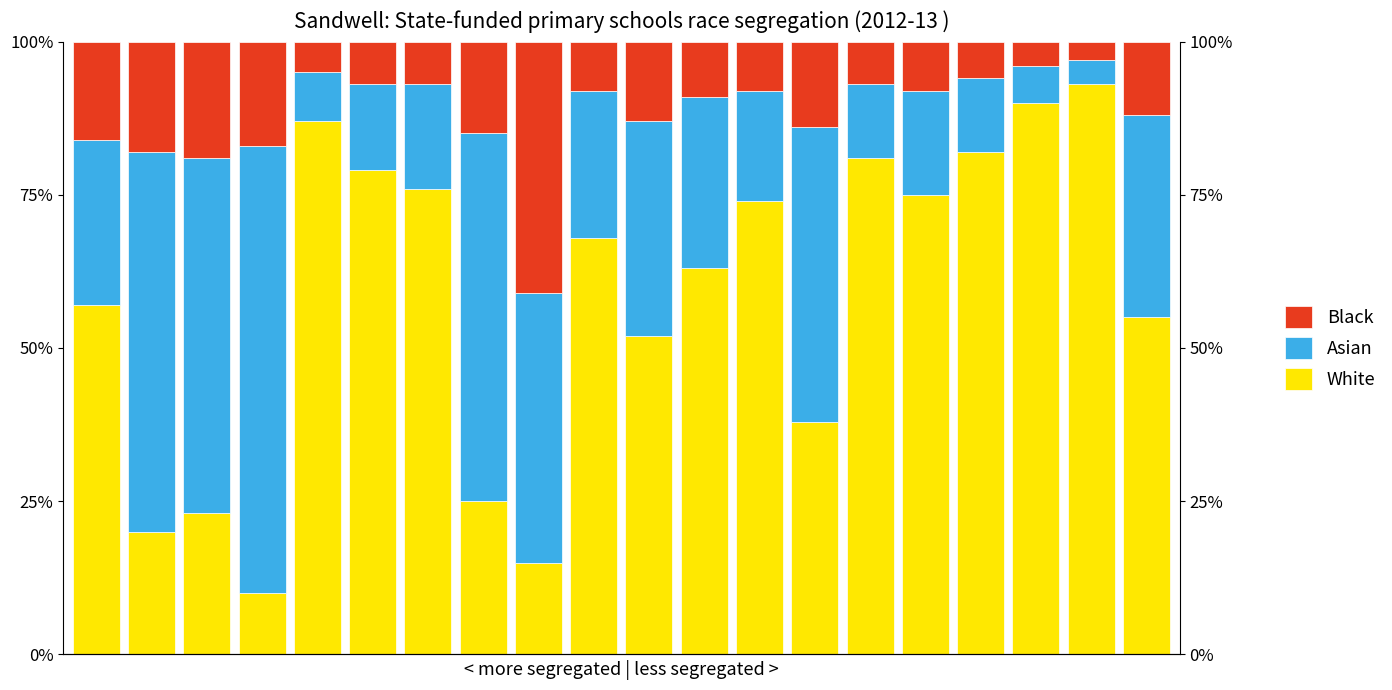

Which series has the widest spread of values?

White